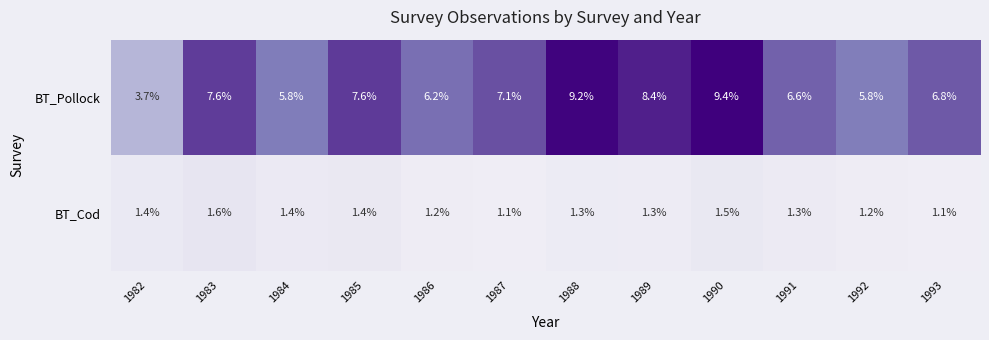

Reading left to right, transcribe all the data shown in this chart.

BT_Pollock: 3.7	7.6	5.8	7.6	6.2	7.1	9.2	8.4	9.4	6.6	5.8	6.8
BT_Cod: 1.4	1.6	1.4	1.4	1.2	1.1	1.3	1.3	1.5	1.3	1.2	1.1